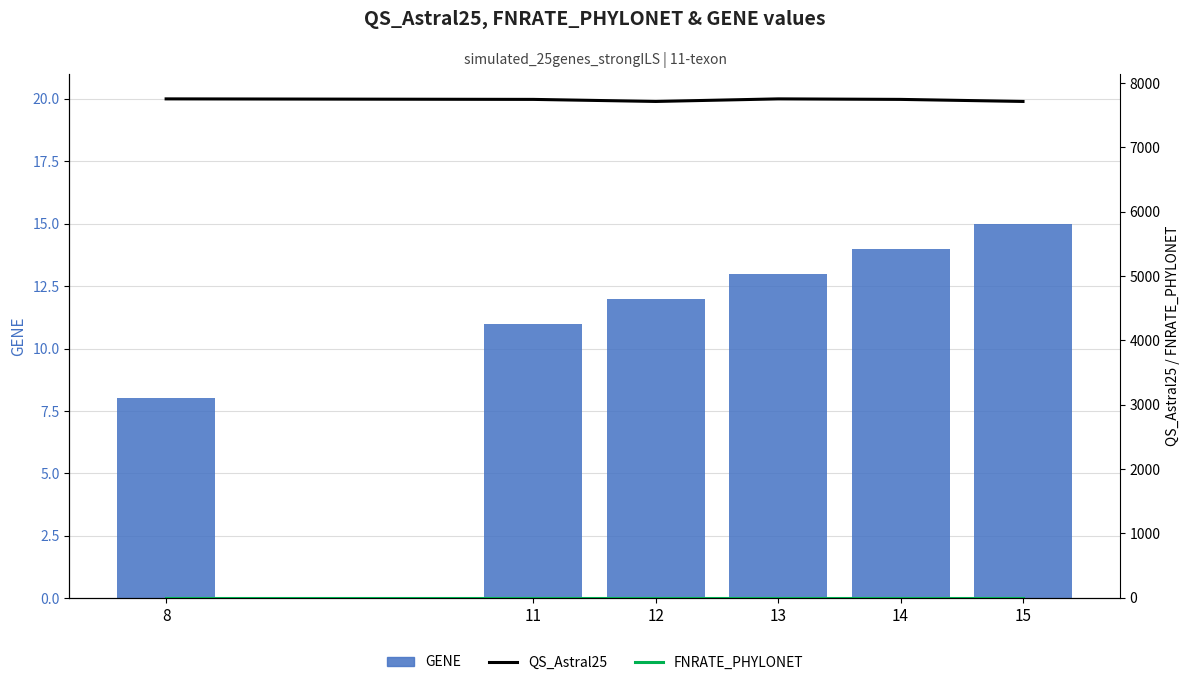

Rank the categories by FNRATE_PHYLONET value from lowest to highest.

8, 11, 12, 13, 14, 15